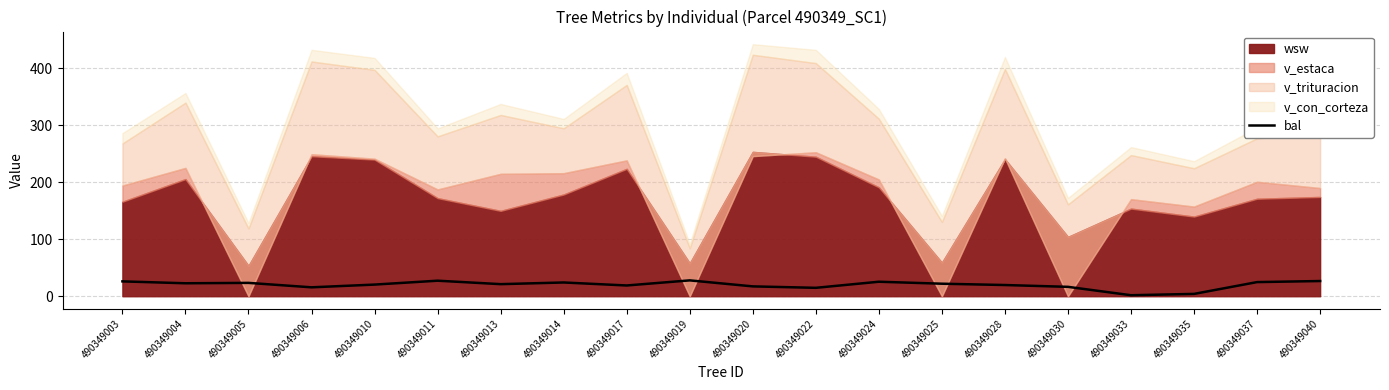

The chart shows a value of 4.1 at 490349035. True or false?

True